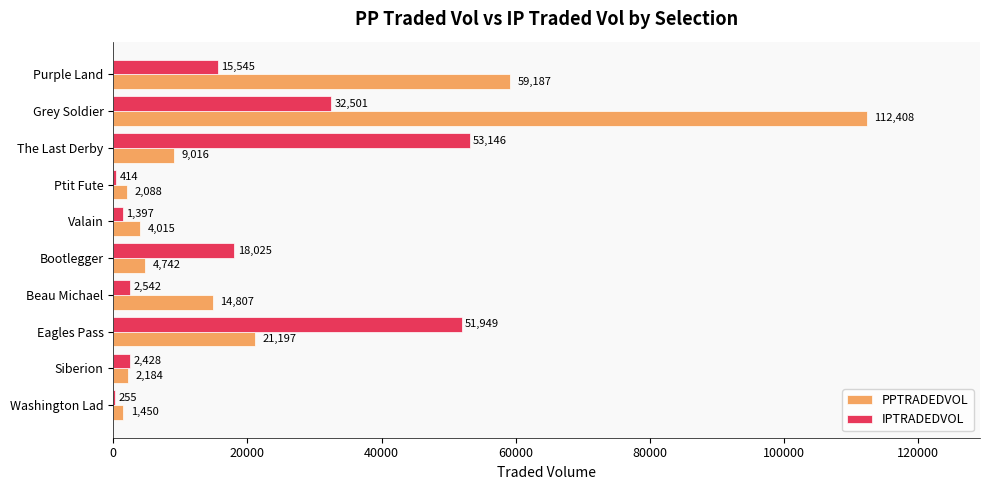

Between The Last Derby and Grey Soldier, which series saw the biggest shift?

PPTRADEDVOL